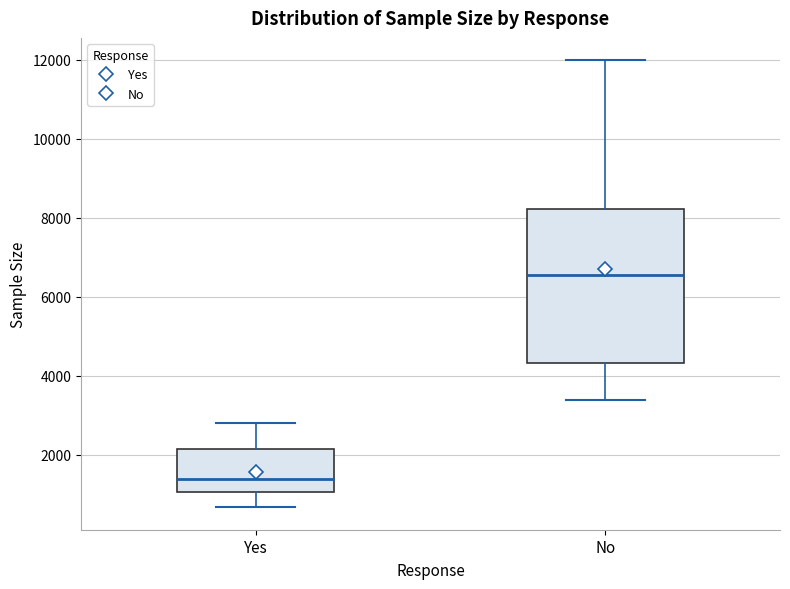

Reading left to right, transcribe this box plot: for each box, give where its median line is, the range the box spans, and where its two whiskers end, as read against the y-axis. The values are not printed on the chart, so give them approximately, as read against the axis.

Yes: median 1400, box 1000 to 2200, whiskers 600 to 2800
No: median 6600, box 4400 to 8200, whiskers 3400 to 12000